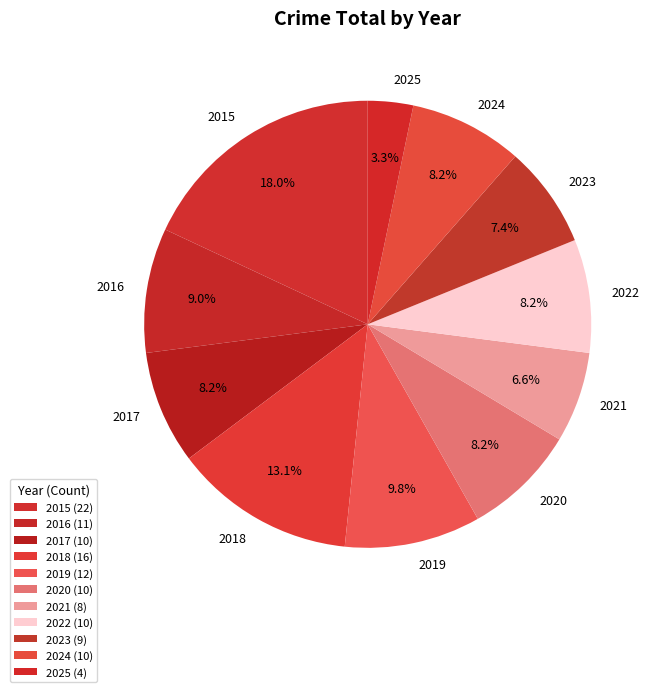

To the nearest percent, what portion does 2025 represent?

3%